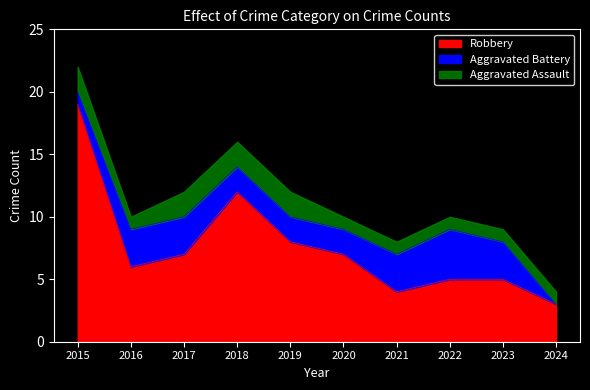

At which category is the sum across all series the highest?

2015